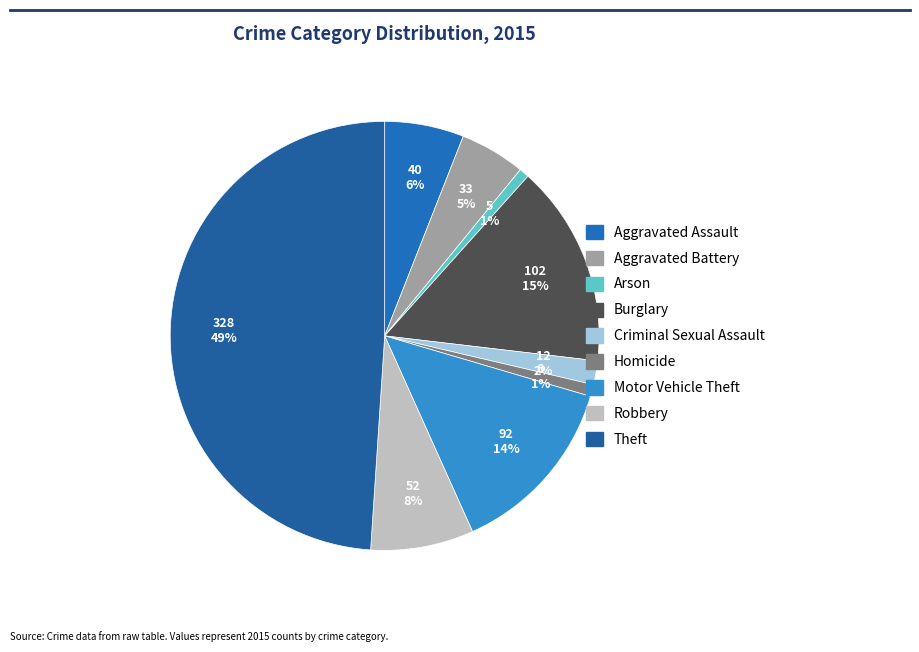

To the nearest percent, what percentage of the pie is Homicide?

1%